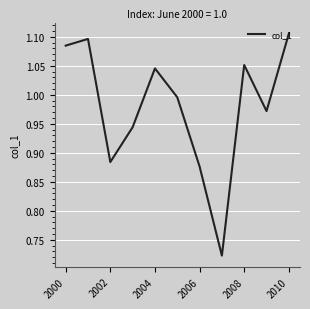

Reading right to left, extract all data points from this chart.

1.1	1.0	1.1	0.7	0.9	1.0	1.0	0.9	0.9	1.1	1.1